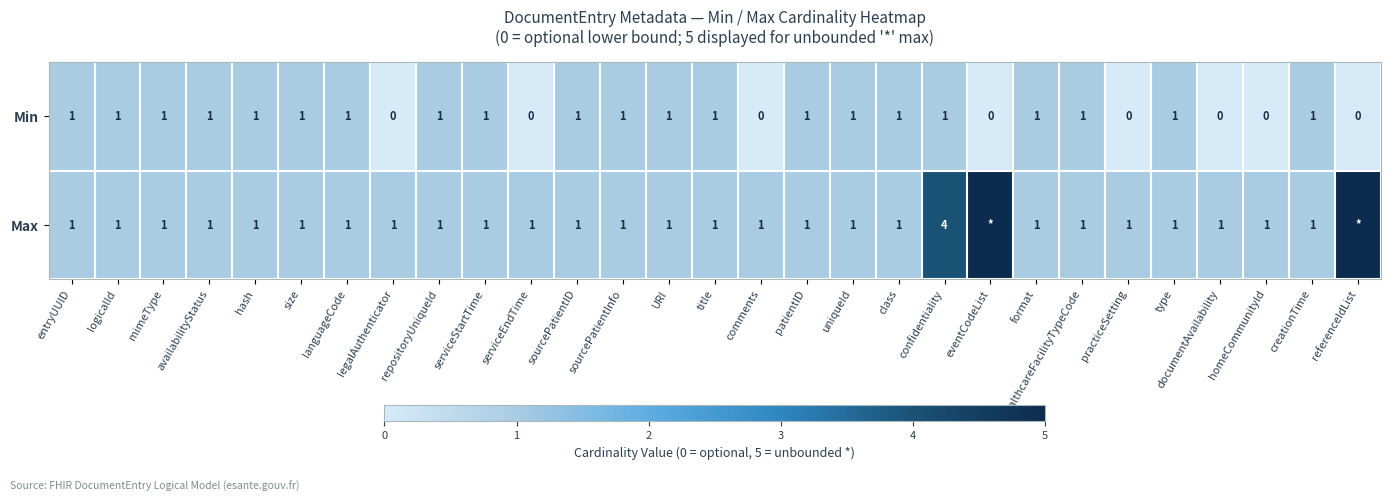

The Max series shows 1 at serviceStartTime. True or false?

True